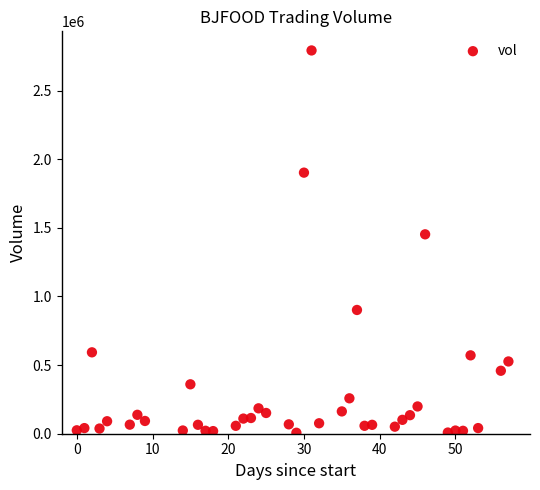

What is the range of X values (max minus min)?

57